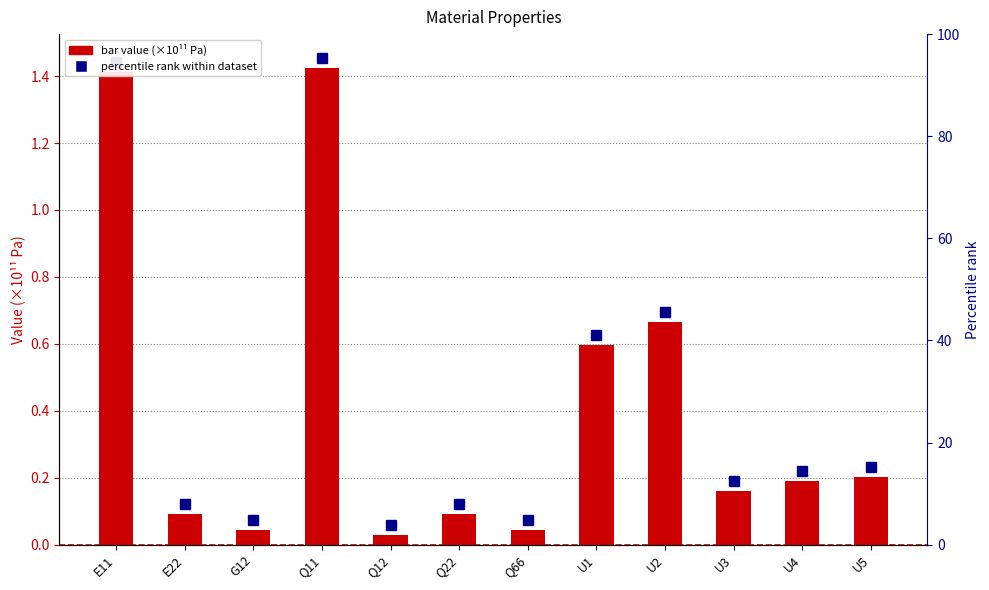

Rank the categories by value from highest to lowest.

Q11, E11, U2, U1, U5, U4, U3, Q22, E22, G12, Q66, Q12